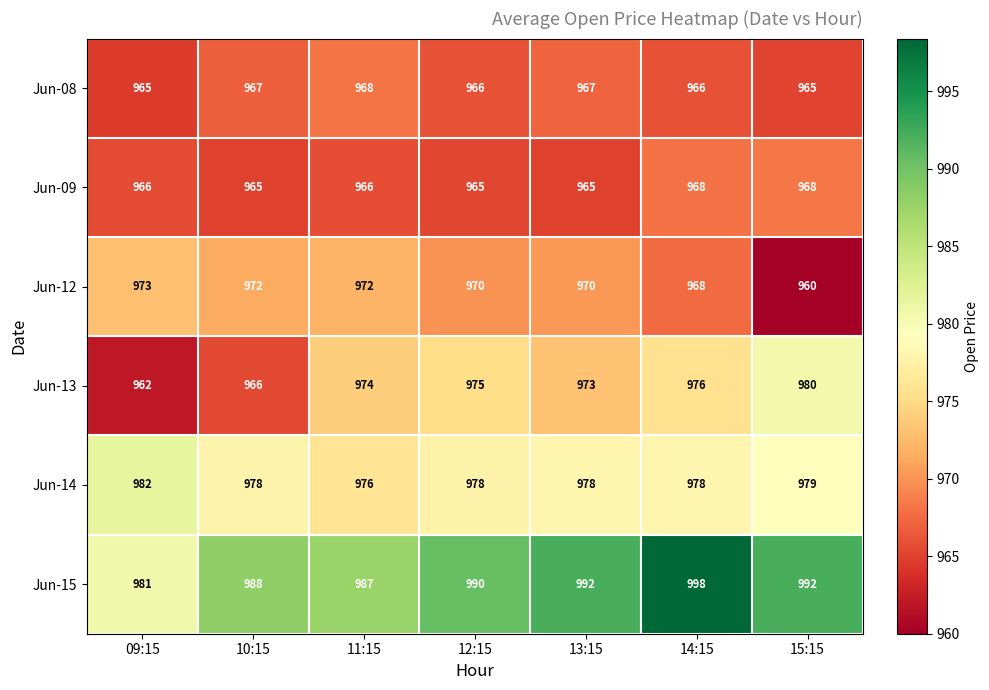

Which category has the lowest value in the Jun-12 series?

15:15